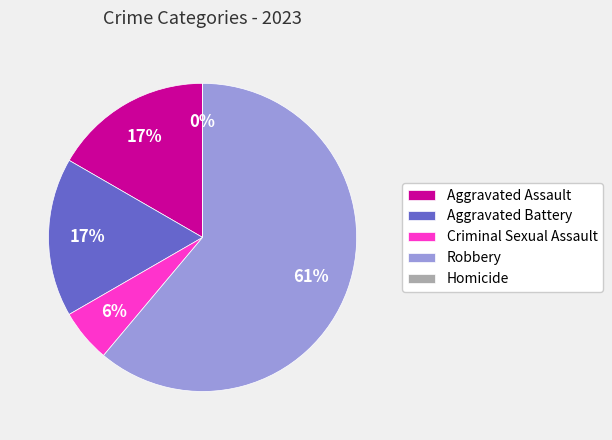

What portion of the pie excludes Aggravated Assault?

83.3%